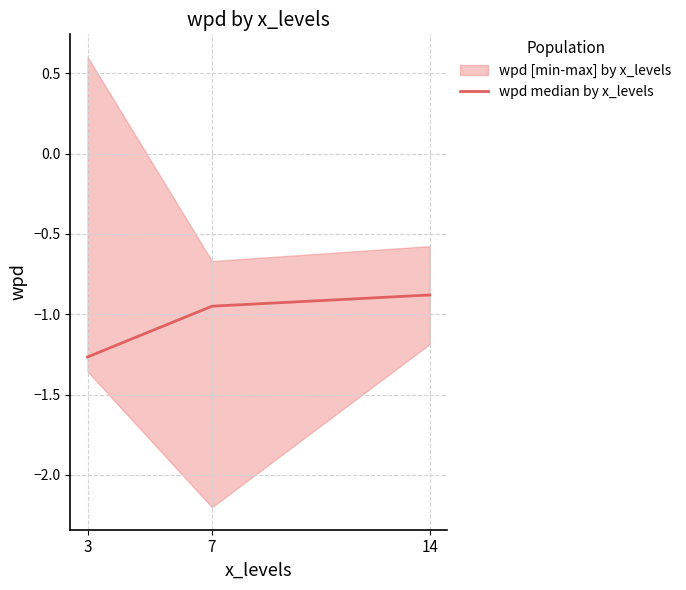

List the labels in order of value, smallest first.

3, 7, 14